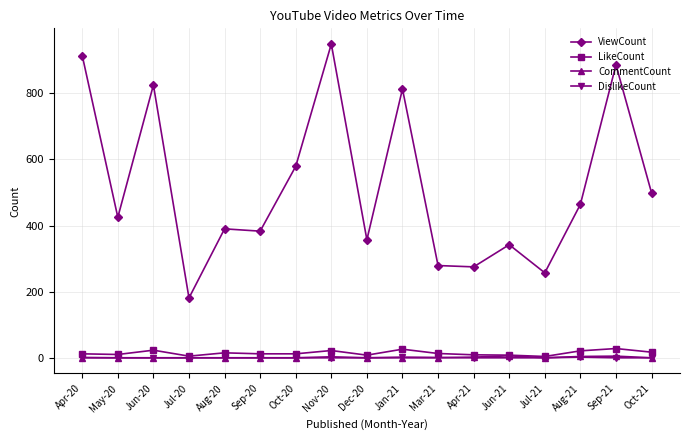

How many data points does each series have?

17